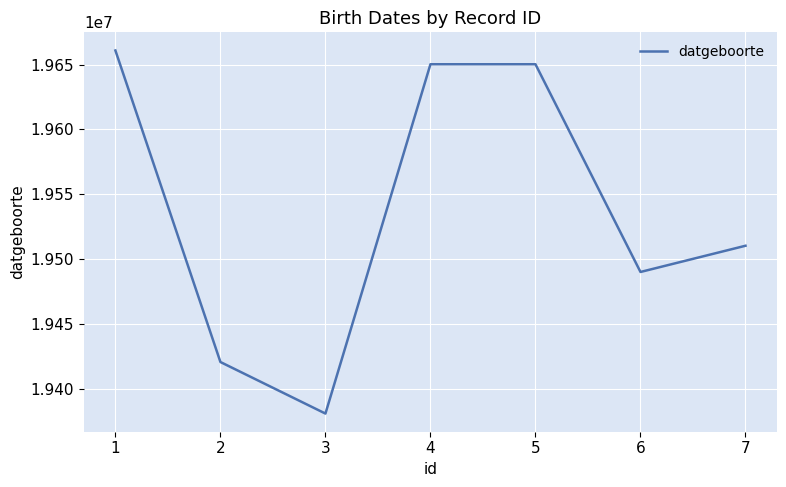

What value does the data have at 6, to the nearest 100?

19490200